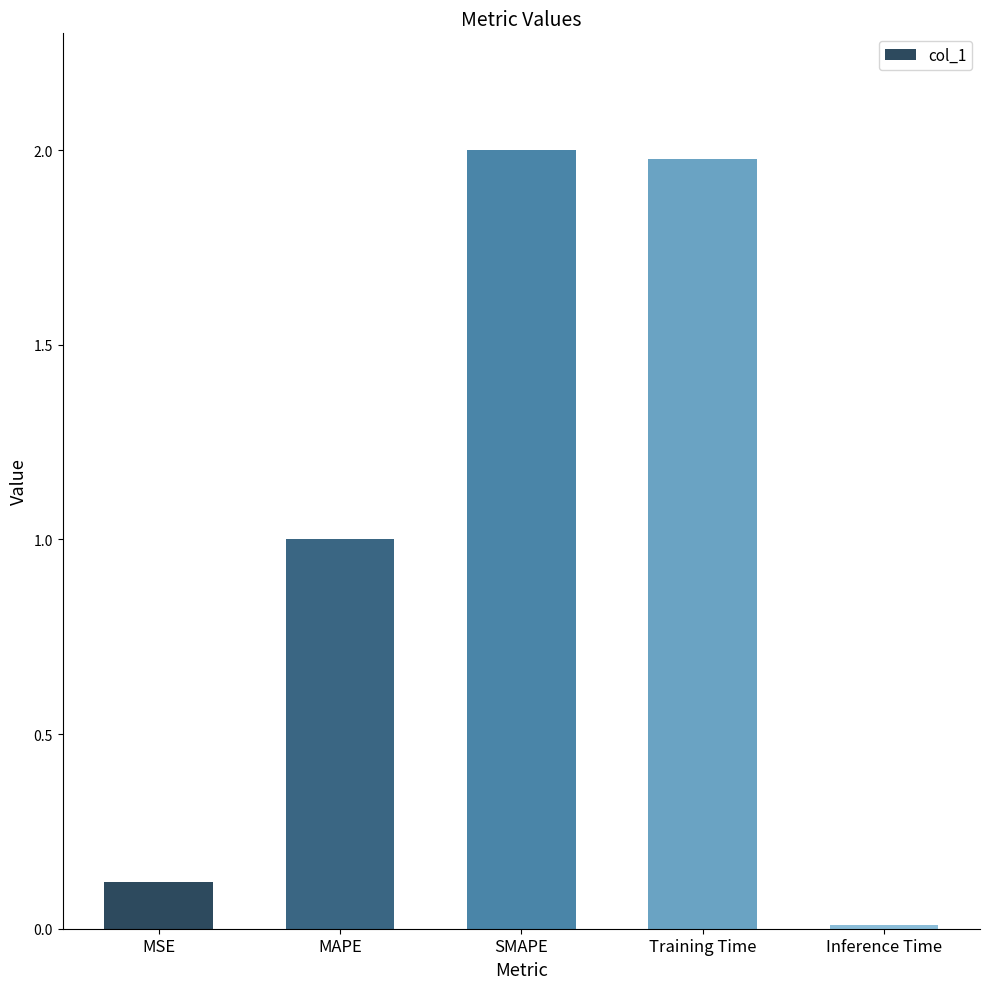

At which category does the chart reach its peak across all series?

SMAPE